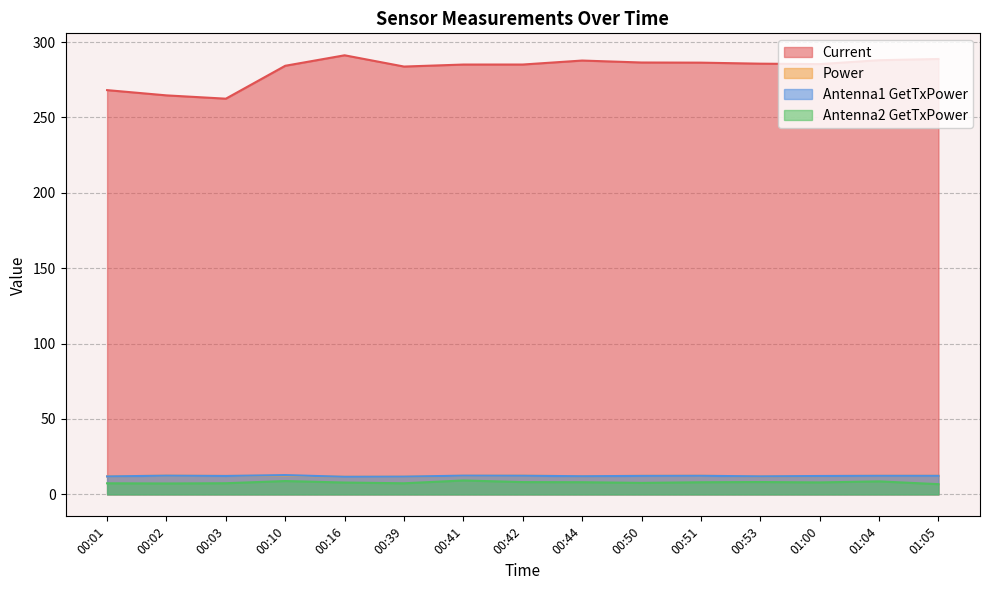

The value of Antenna1 GetTxPower at 00:03 is 12.2. True or false?

True